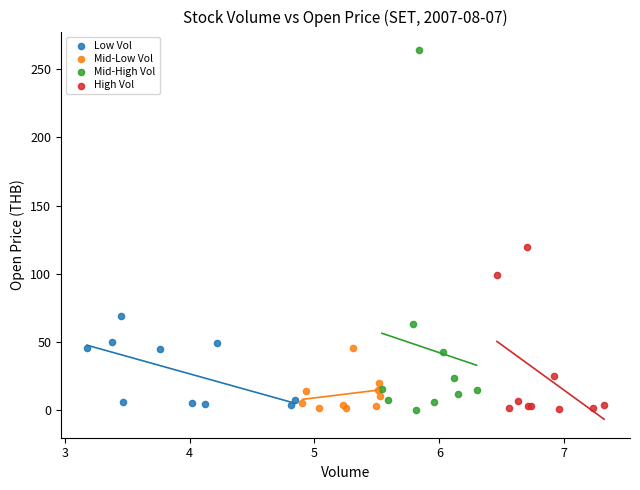

Which series has the largest Y range (max minus min)?

Mid-High Vol